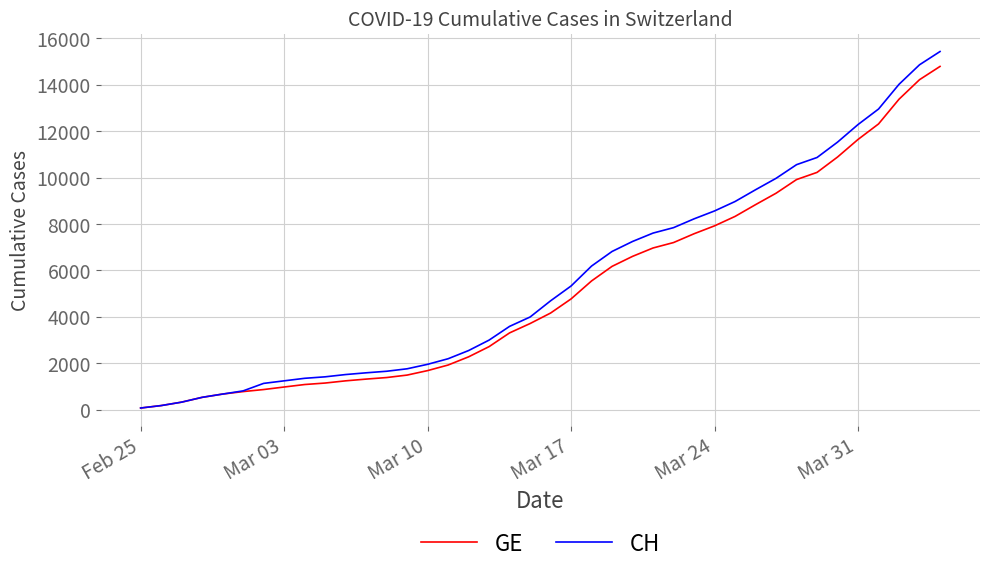

What is the maximum value for GE?

14791